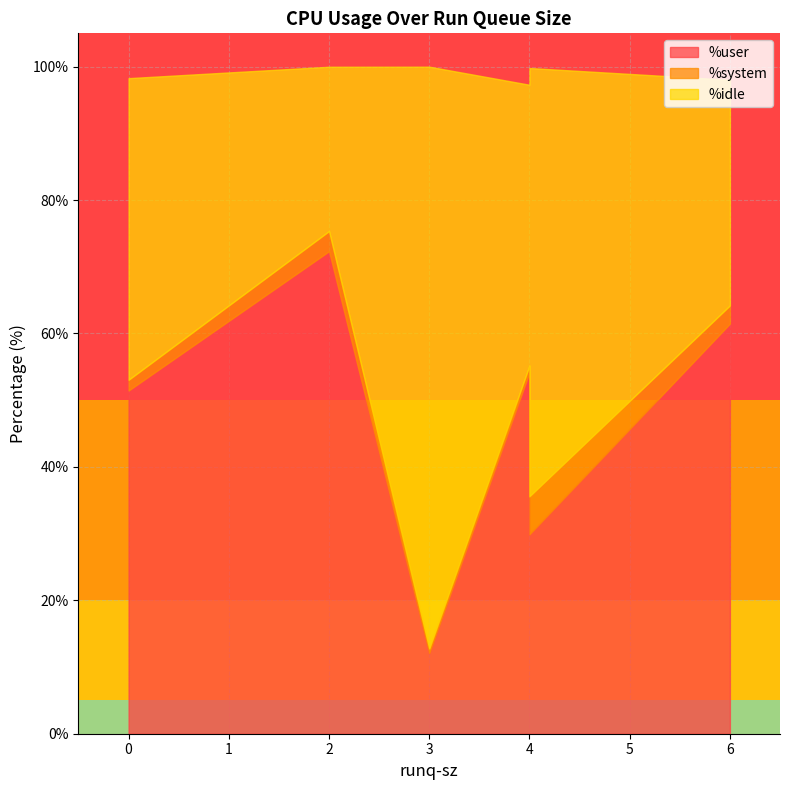

How many interior local valleys does the %user series have?

2